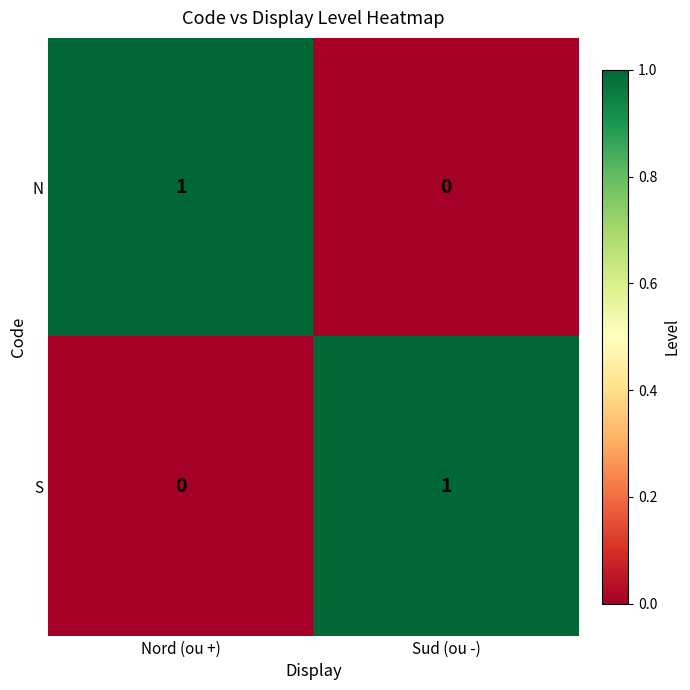

What is the total value across all series at Nord (ou +)?

1